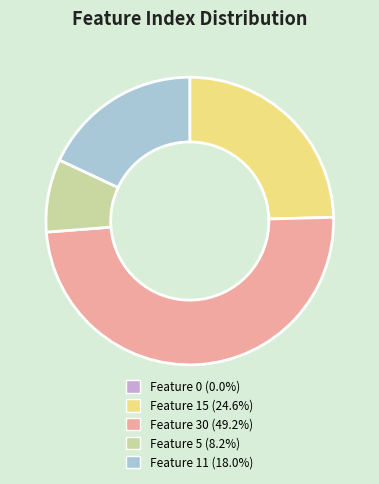

Does Feature 15 (24.6%) represent more than half of the total?

No